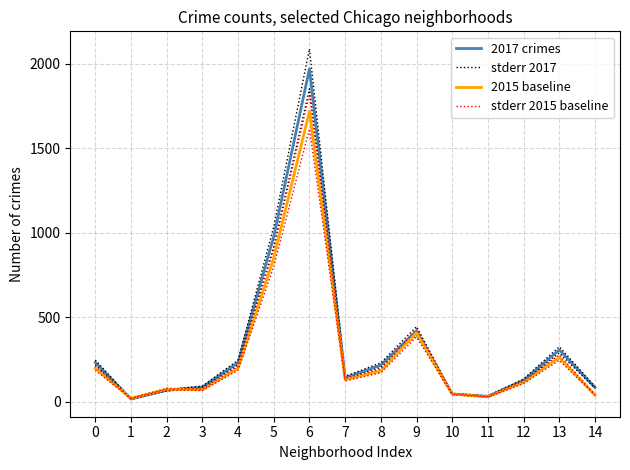

The 2017 crimes series shows 33.0 at 11. True or false?

True